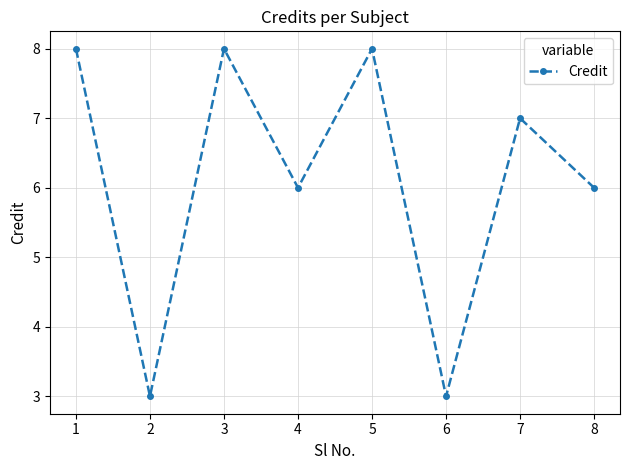

What is the minimum value shown in the chart?

3